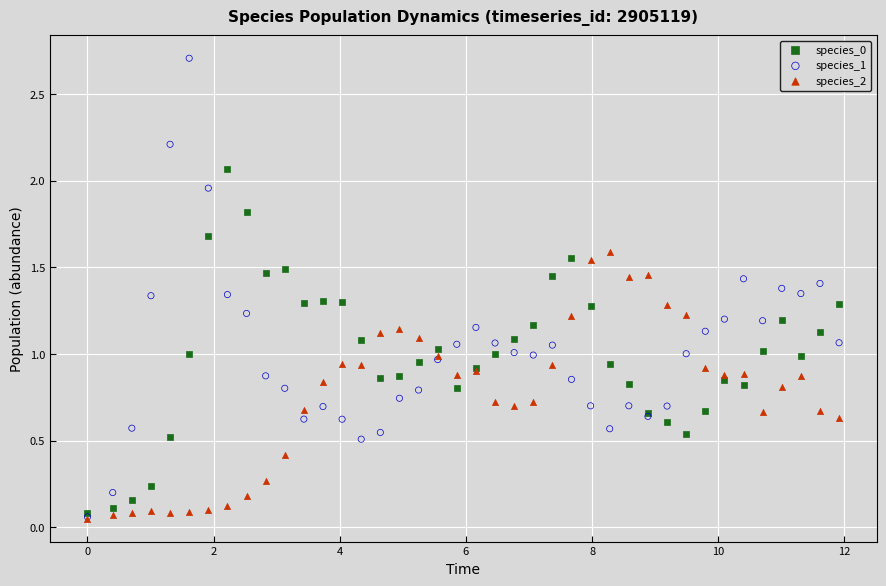

Which series has the largest Y range (max minus min)?

species_1